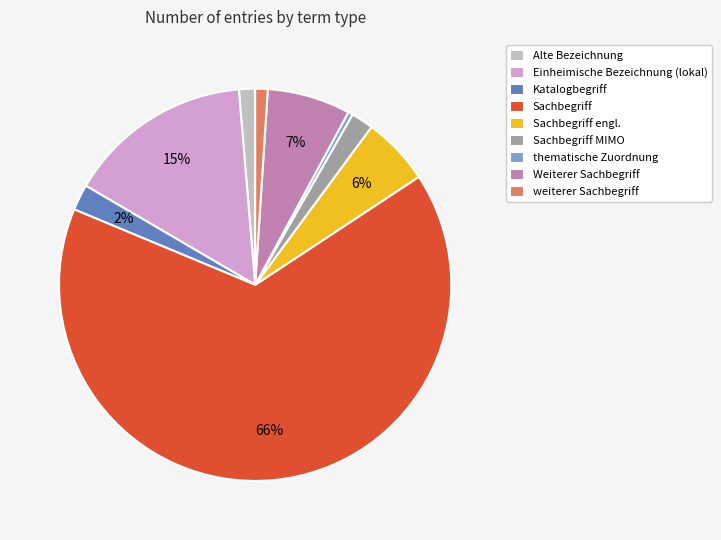

Does Sachbegriff account for over 50% of the chart?

Yes